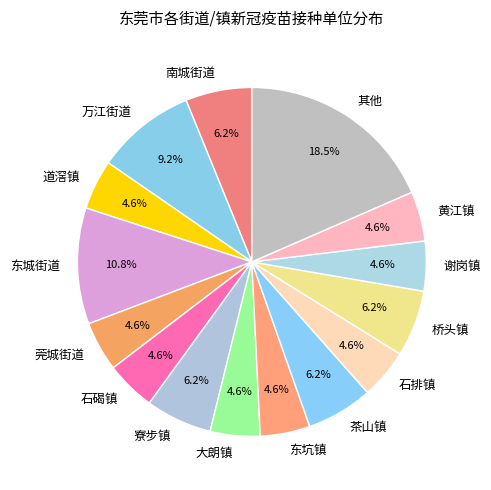

What is the largest slice in the pie chart?

其他